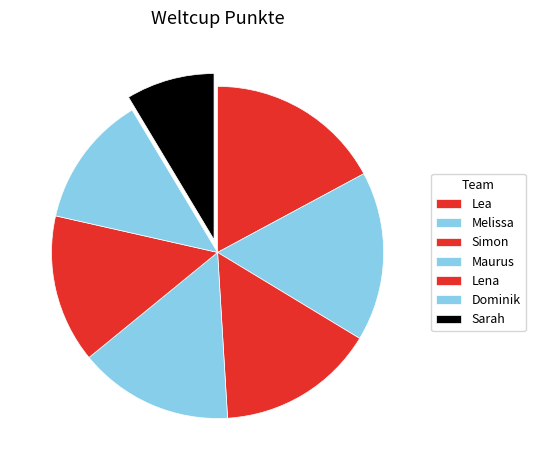

How many slices are in this pie chart?

7